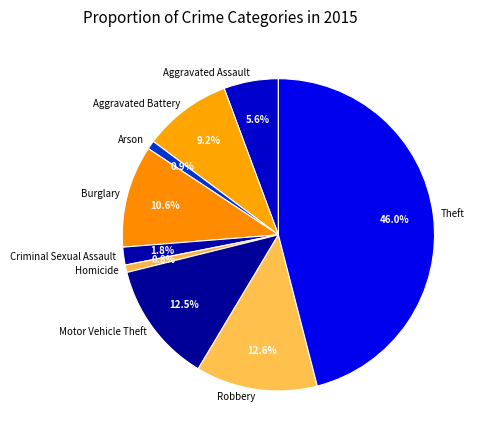

Approximately how many times larger is the value at Aggravated Assault compared to Robbery?

0.4